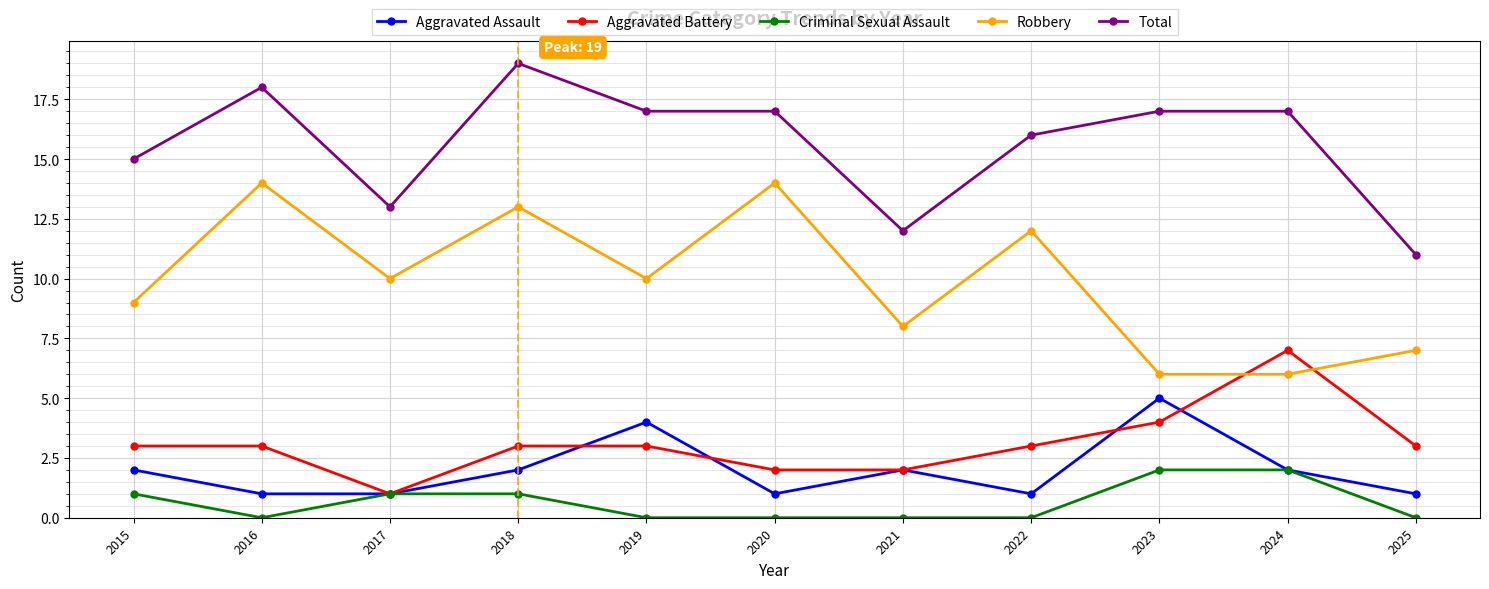

True or false: Robbery and Criminal Sexual Assault cross at least once.

False